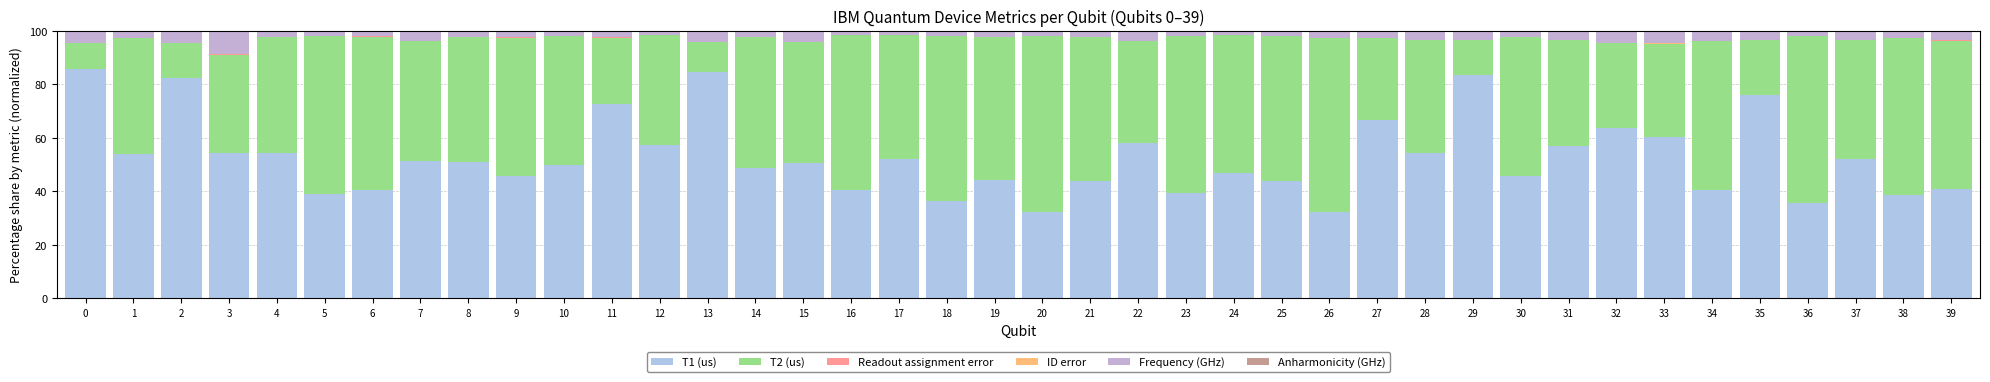

Does the chart contain stacked bars?

Yes